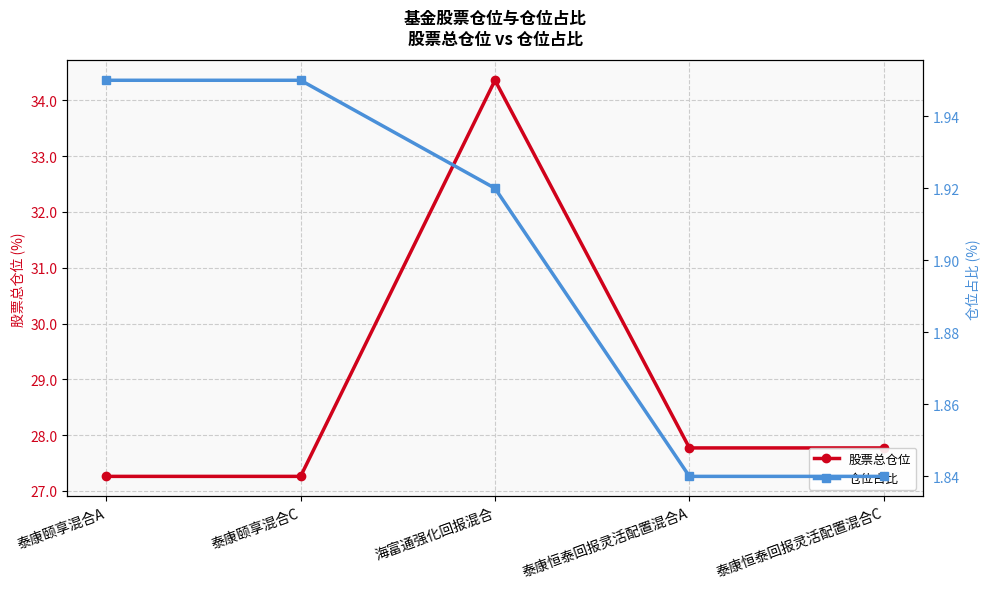

How many 仓位占比 values are between 1 and 2?

5